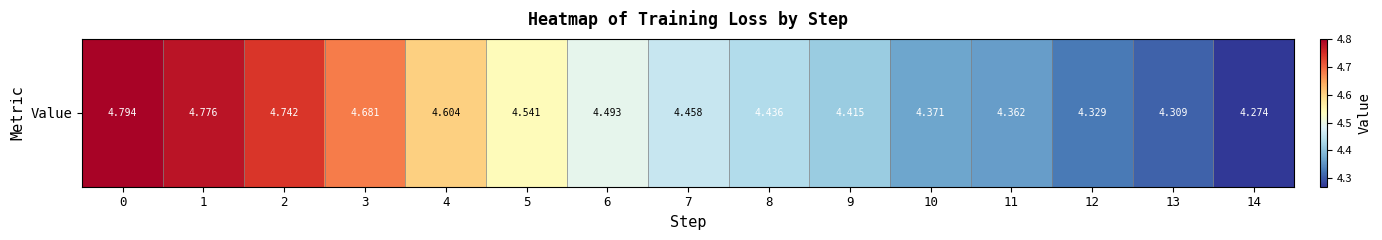

Reading right to left, transcribe all the data shown in this chart.

14=4.3	13=4.3	12=4.3	11=4.4	10=4.4	9=4.4	8=4.4	7=4.5	6=4.5	5=4.5	4=4.6	3=4.7	2=4.7	1=4.8	0=4.8